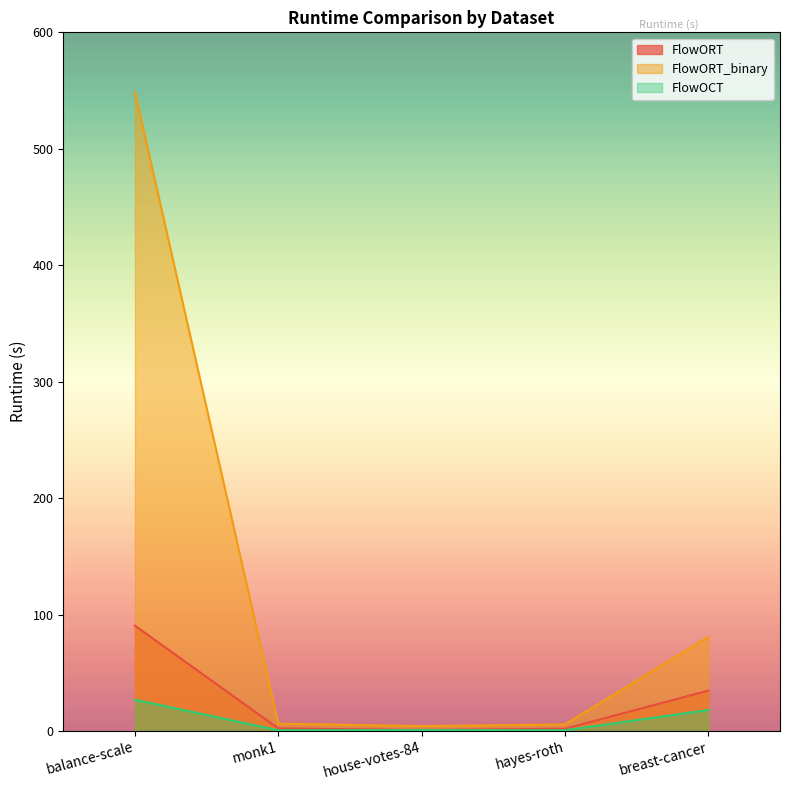

What is the sum of the FlowORT_binary values at monk1 and balance-scale?

554.8